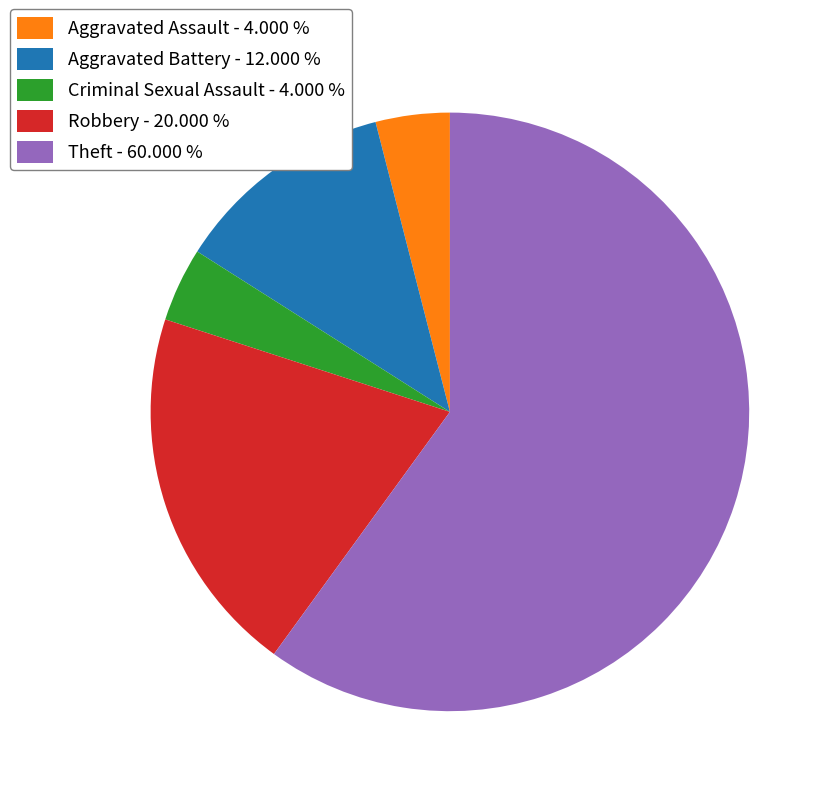

Approximately how many times larger is the value at Aggravated Battery compared to Theft?

0.2